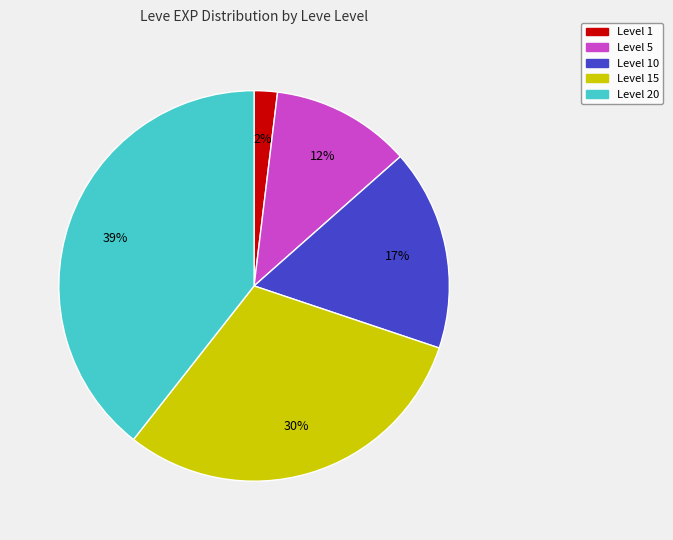

Is there any slice that represents more than half of the pie?

No